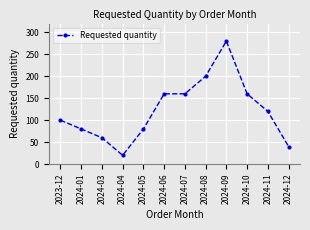

What is the minimum value shown in the chart?

20